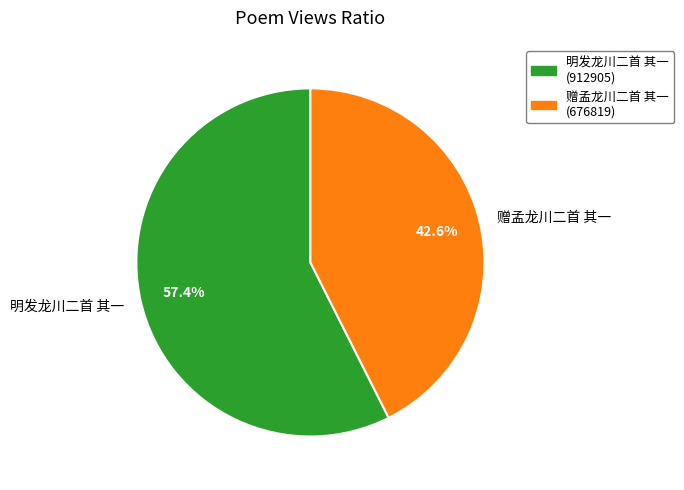

To the nearest percent, what is the combined percentage of 明发龙川二首 其一 and 赠孟龙川二首 其一?

100%